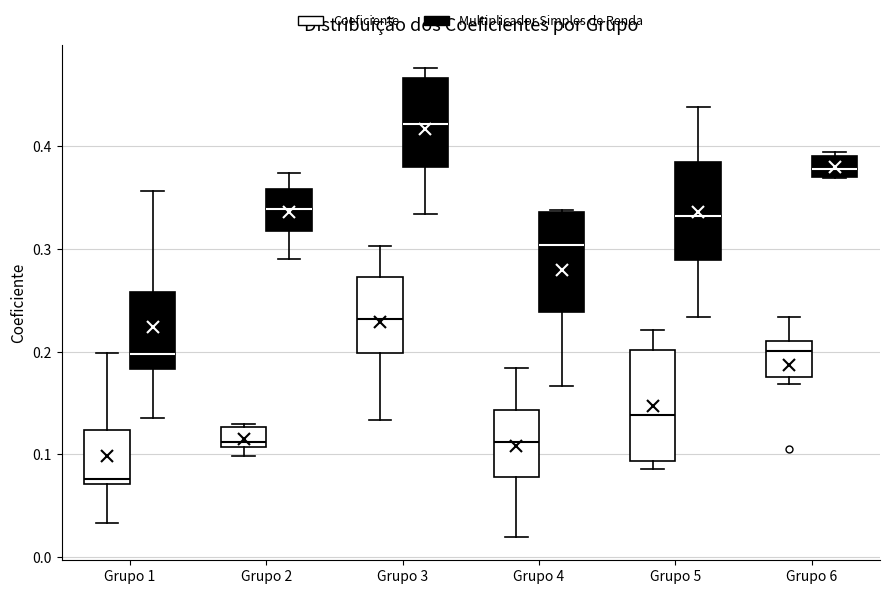

Reading left to right, read every box against the y-axis: the position of its median line, the range the box covers, and the ends of its whiskers. The values are not printed on the chart, so give them approximately, as read against the axis.

Grupo 1 (Coeficiente): median 0.08, box 0.07 to 0.12, whiskers 0.03 to 0.20
Grupo 1 (Multiplicador Simples de Renda): median 0.20, box 0.18 to 0.26, whiskers 0.14 to 0.36
Grupo 2 (Coeficiente): median 0.11 (just above the box's lower edge), box 0.11 to 0.13, whiskers 0.10 to 0.13 (just above the box's upper edge)
Grupo 2 (Multiplicador Simples de Renda): median 0.34, box 0.32 to 0.36, whiskers 0.29 to 0.37
Grupo 3 (Coeficiente): median 0.23, box 0.20 to 0.27, whiskers 0.13 to 0.30
Grupo 3 (Multiplicador Simples de Renda): median 0.42, box 0.38 to 0.47, whiskers 0.33 to 0.48
Grupo 4 (Coeficiente): median 0.11, box 0.08 to 0.14, whiskers 0.02 to 0.18
Grupo 4 (Multiplicador Simples de Renda): median 0.30, box 0.24 to 0.34, whiskers 0.17 to 0.34
Grupo 5 (Coeficiente): median 0.14, box 0.09 to 0.20, whiskers 0.09 (just below the box's lower edge) to 0.22
Grupo 5 (Multiplicador Simples de Renda): median 0.33, box 0.29 to 0.39, whiskers 0.23 to 0.44
Grupo 6 (Coeficiente): median 0.20, box 0.18 to 0.21, whiskers 0.17 to 0.23
Grupo 6 (Multiplicador Simples de Renda): median 0.38, box 0.37 to 0.39, whiskers 0.37 to 0.39 (just above the box's upper edge)